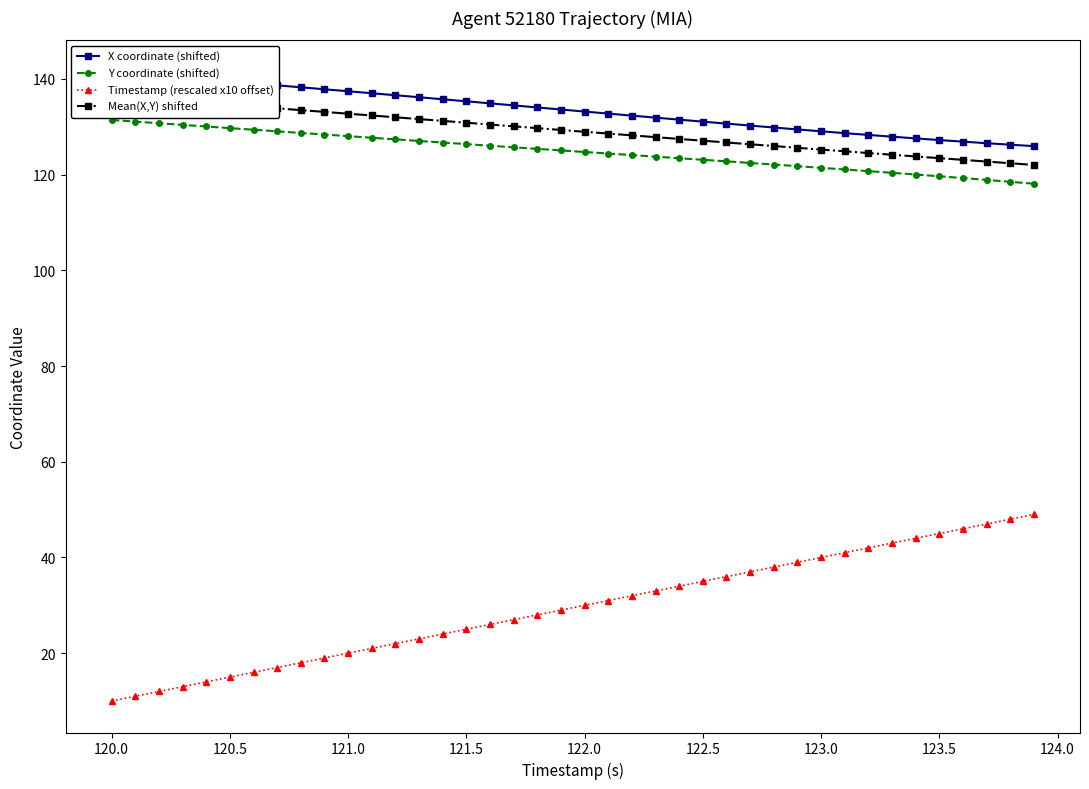

True or false: Y coordinate (shifted) and Timestamp (rescaled x10 offset) intersect in this chart.

False